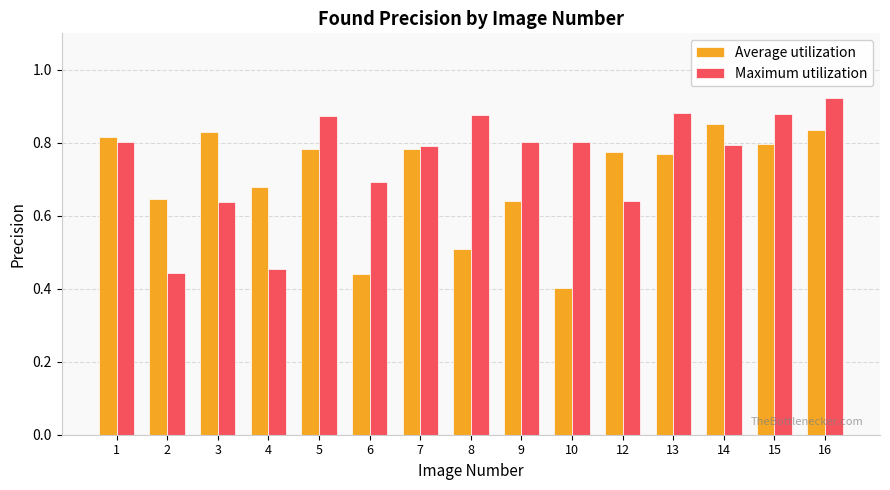

True or false: Maximum utilization has a value of 1.2 at 6.

False